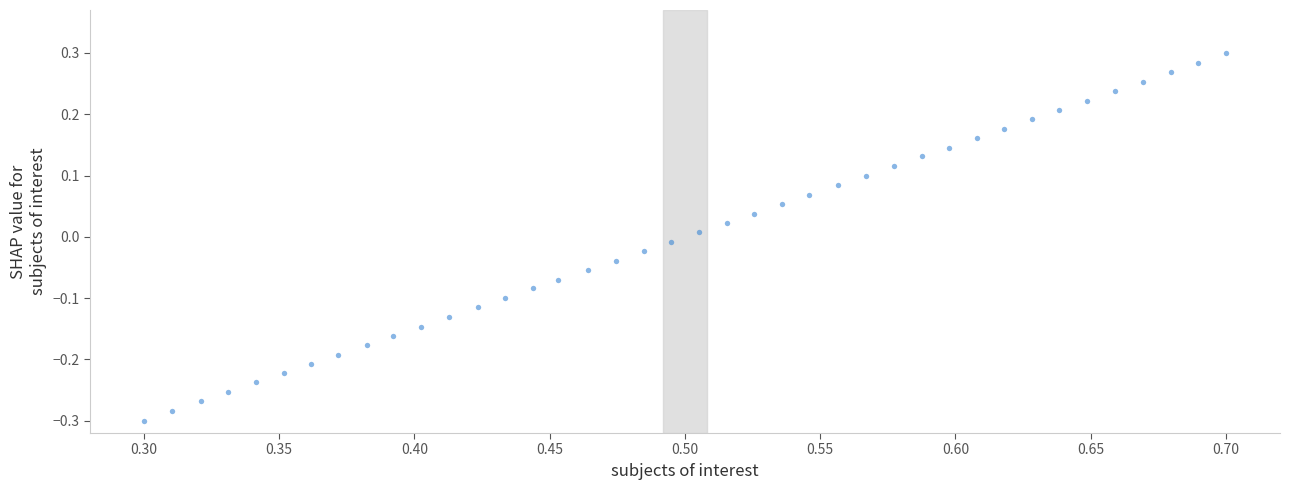

What is the range of X values (max minus min)?

0.4